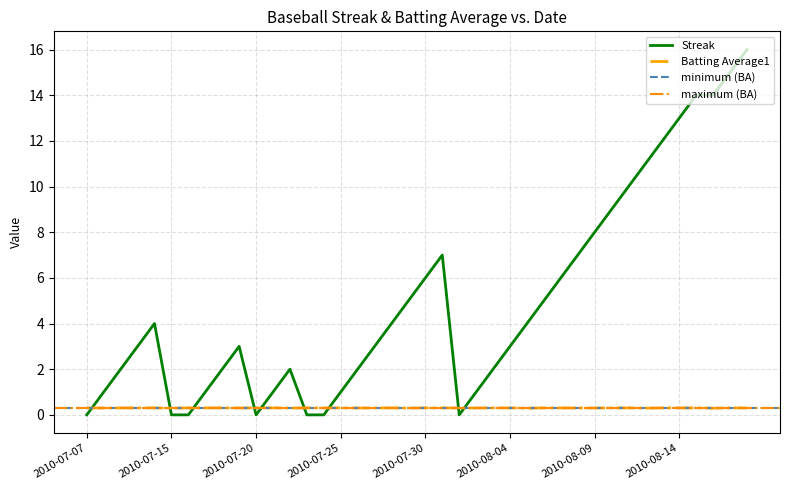

True or false: Batting Average1 has a value of 0.5 at 2010-07-15.

False